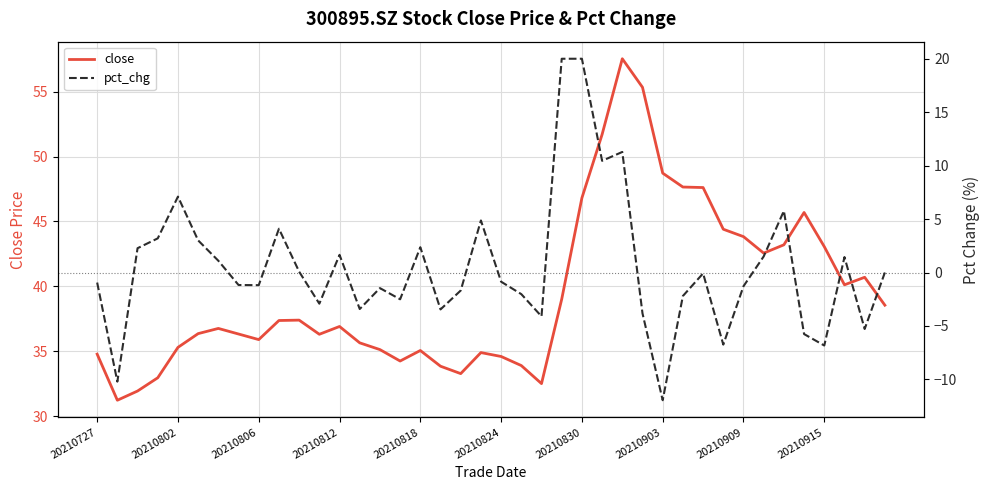

What is the minimum value for close?

31.2